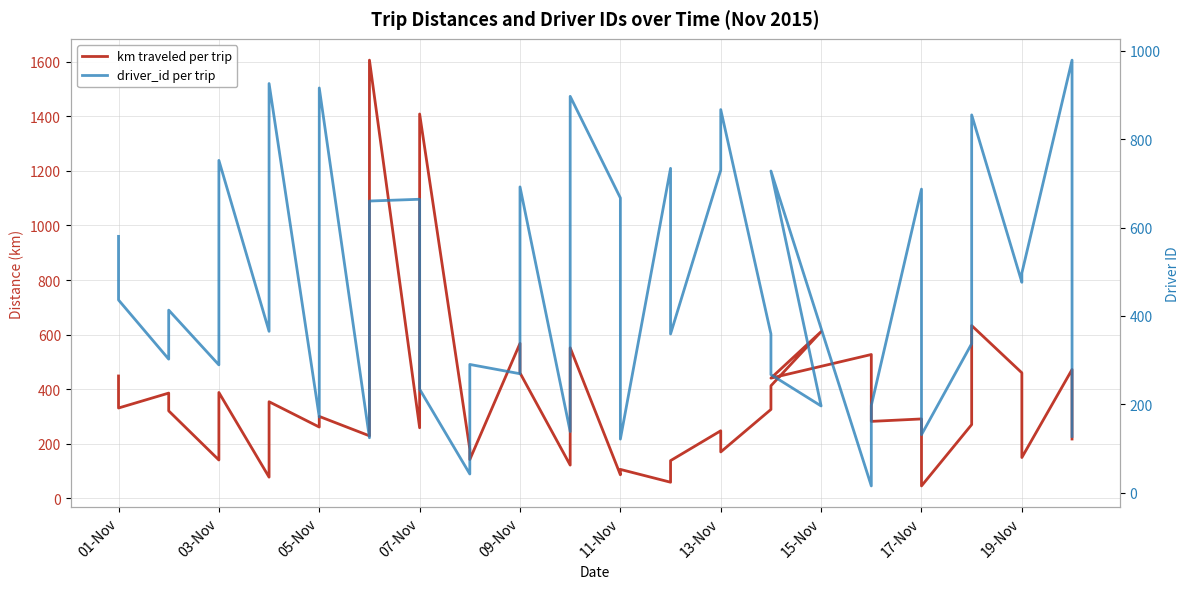

Which series ends up on top after the final intersection of driver_id per trip and km traveled per trip?

km traveled per trip